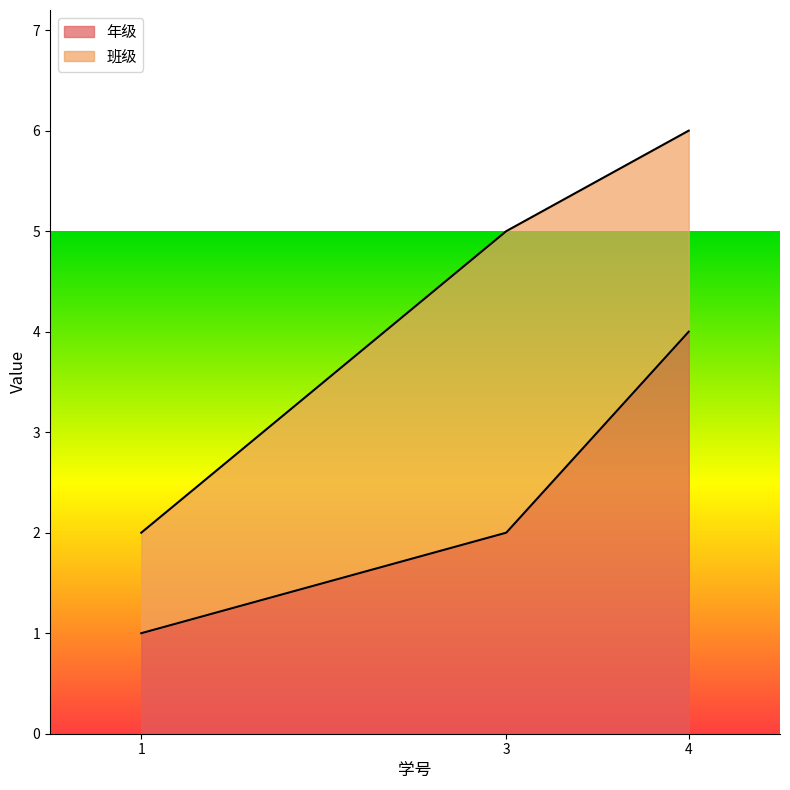

Where is the data nearest to the value 2?

3